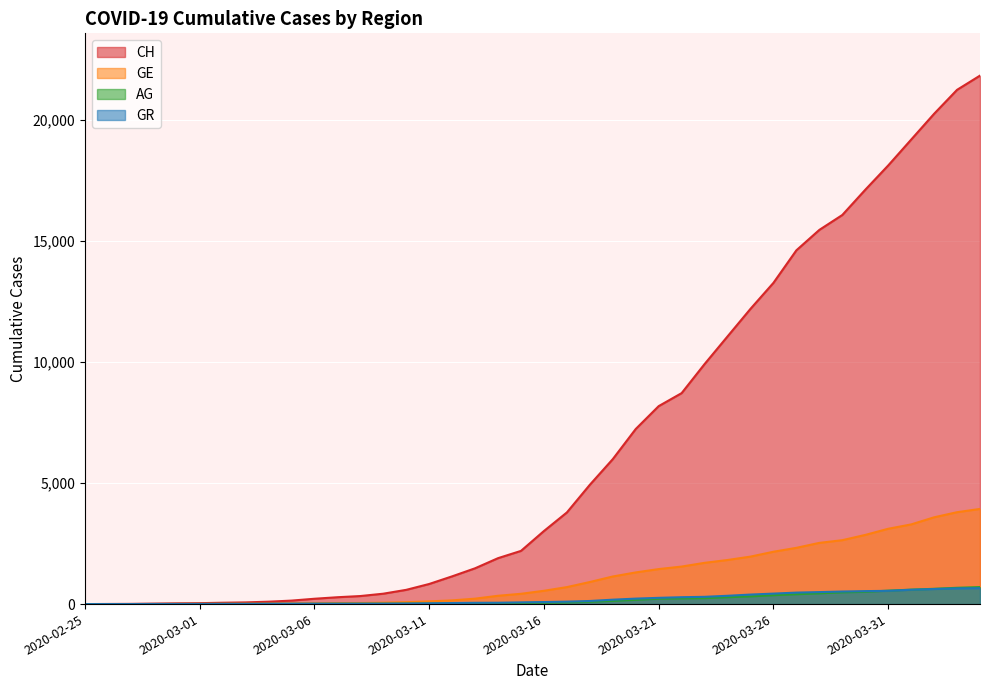

Which series changed the most between 2020-03-04 and 2020-04-04?

CH